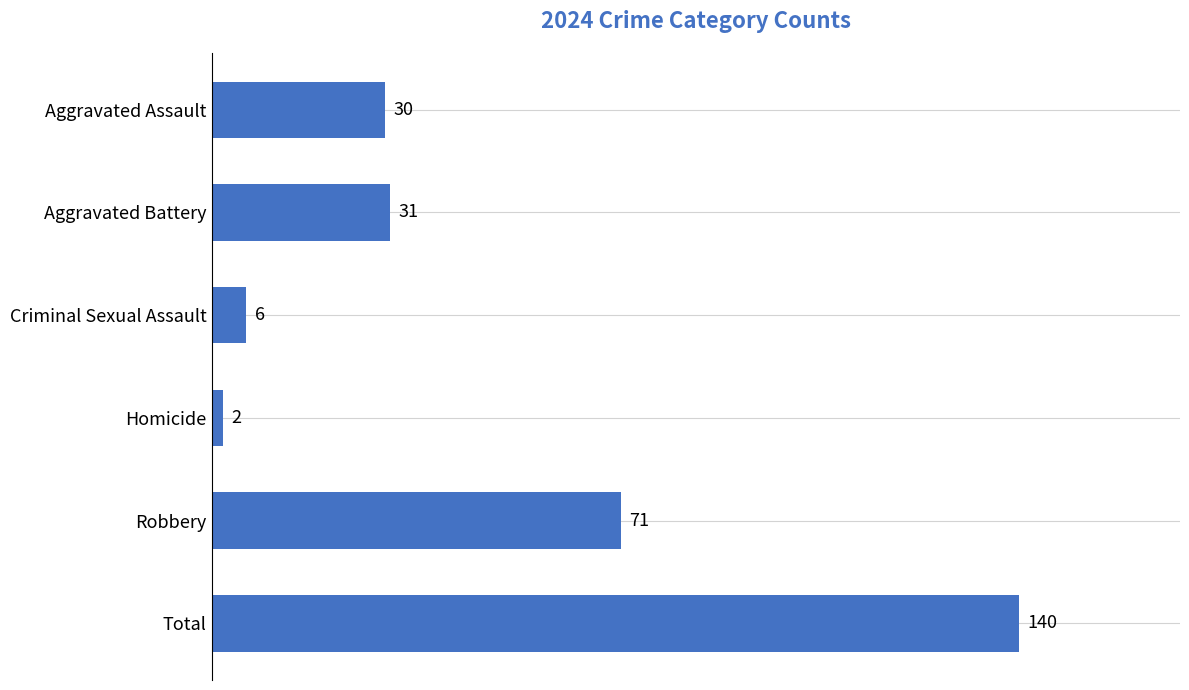

Reading bottom to top, list all the values displayed in this chart.

Total=140	Robbery=71	Homicide=2	Criminal Sexual Assault=6	Aggravated Battery=31	Aggravated Assault=30